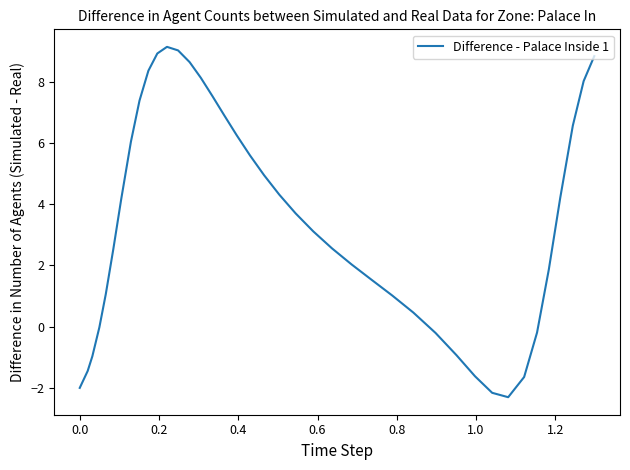

What is the minimum value shown in the chart?

-2.3